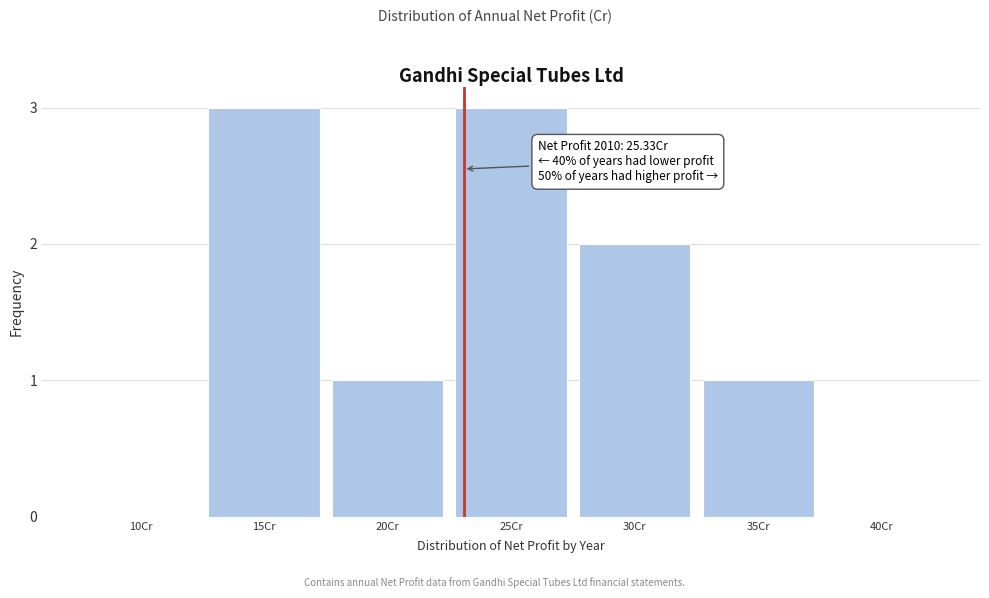

Reading right to left, list all the values displayed in this chart.

40Cr=0	35Cr=1	30Cr=2	25Cr=3	20Cr=1	15Cr=3	10Cr=0